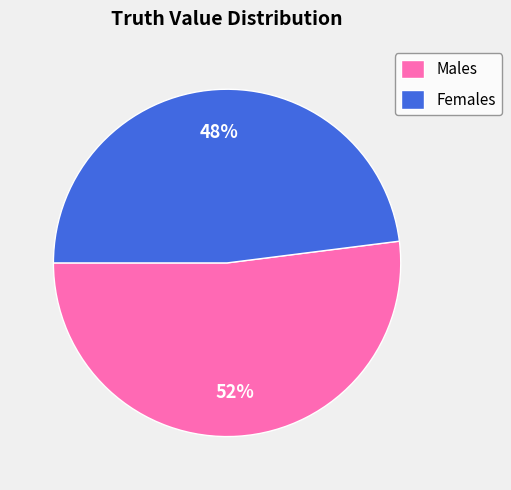

How many slices are in this pie chart?

2